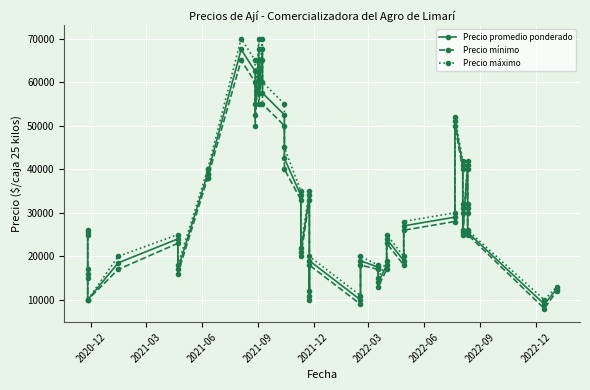

List the series in order of their overall mean, lowest first.

Precio mínimo, Precio promedio ponderado, Precio máximo